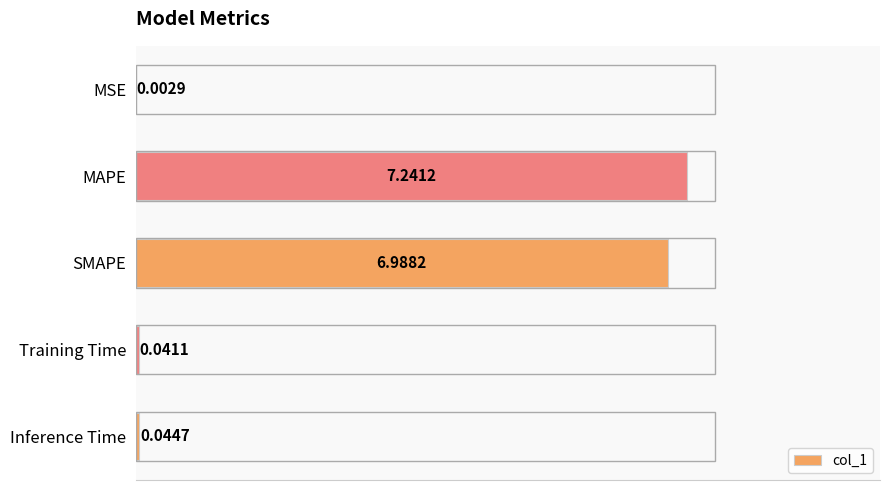

At which label is the value closest to 3?

Inference Time